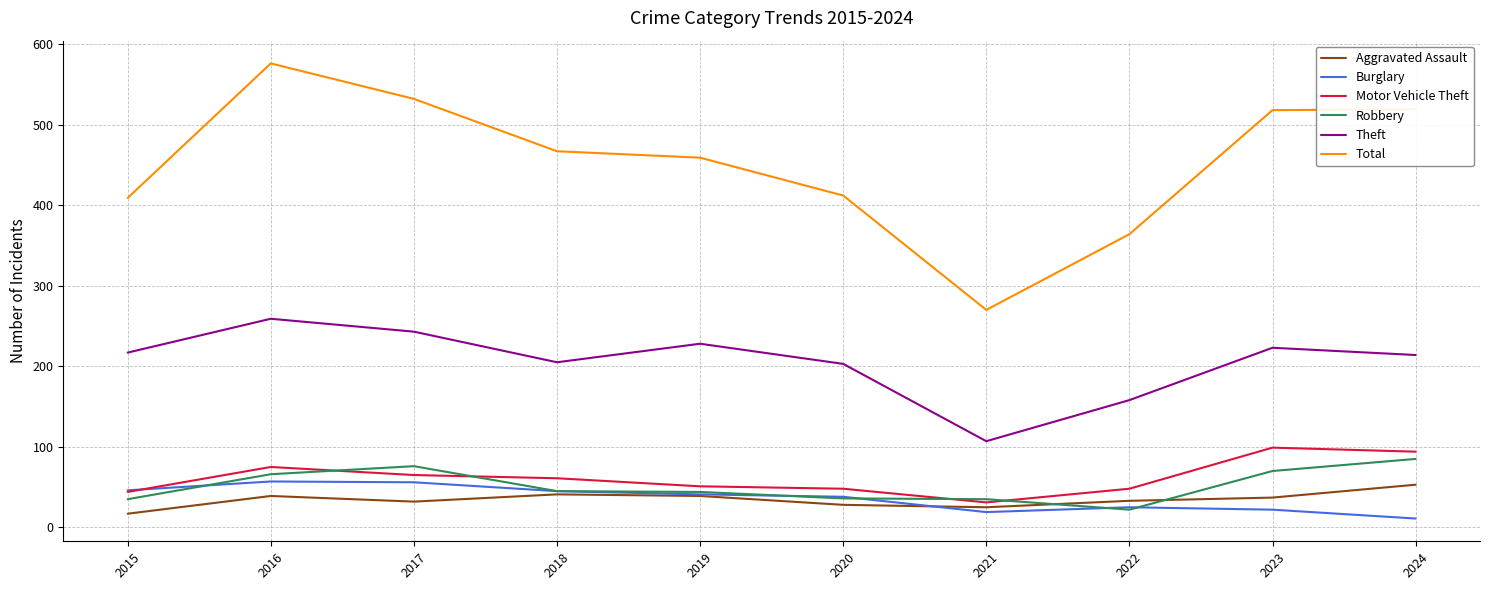

Which label corresponds to the smallest value in the chart?

2024